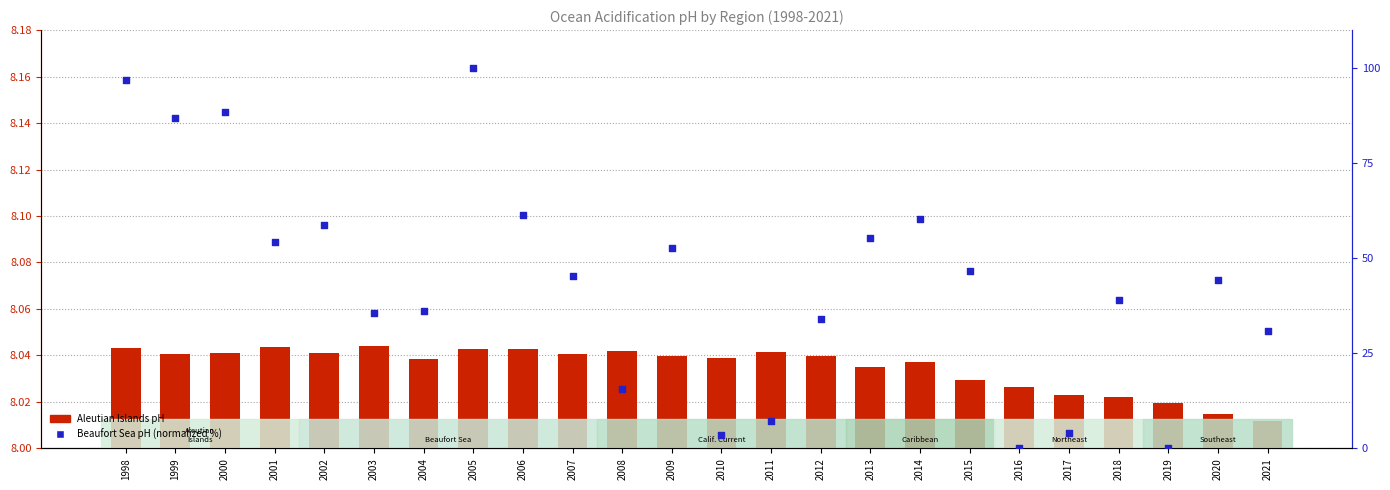

At how many categories does at least one series exceed 98?

1